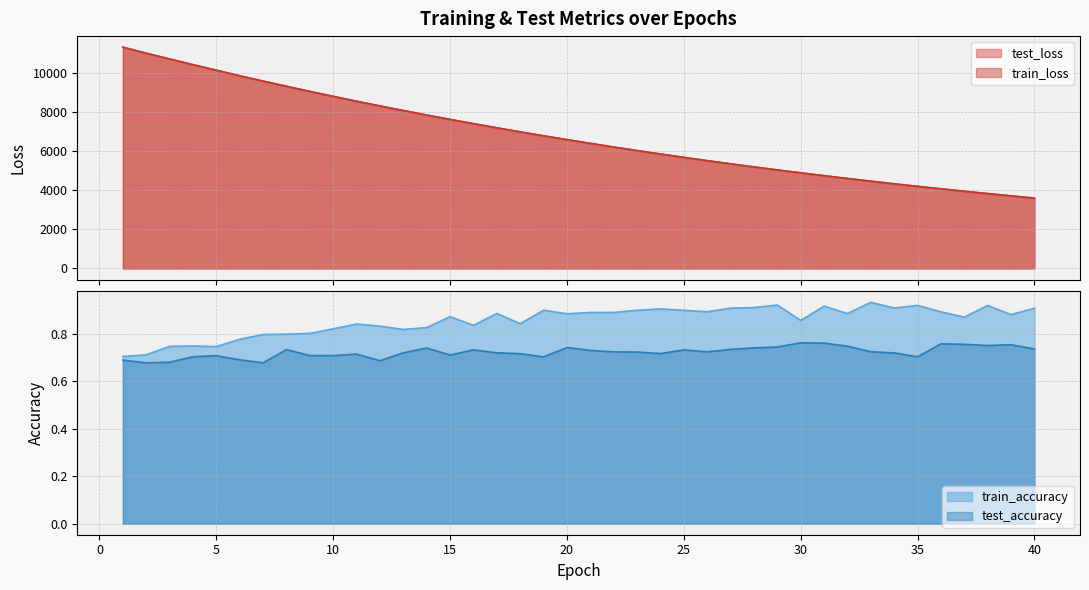

What is the difference between the highest and lowest values at 3?

10706.3